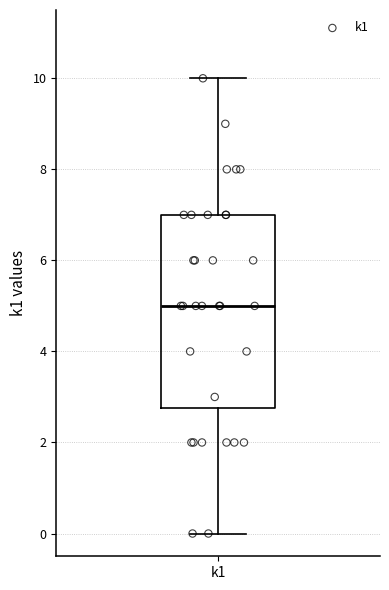

Where does the upper whisker of the box for k1 end on the y-axis? The values are not printed on the chart, so give them approximately, as read against the axis.

10.0